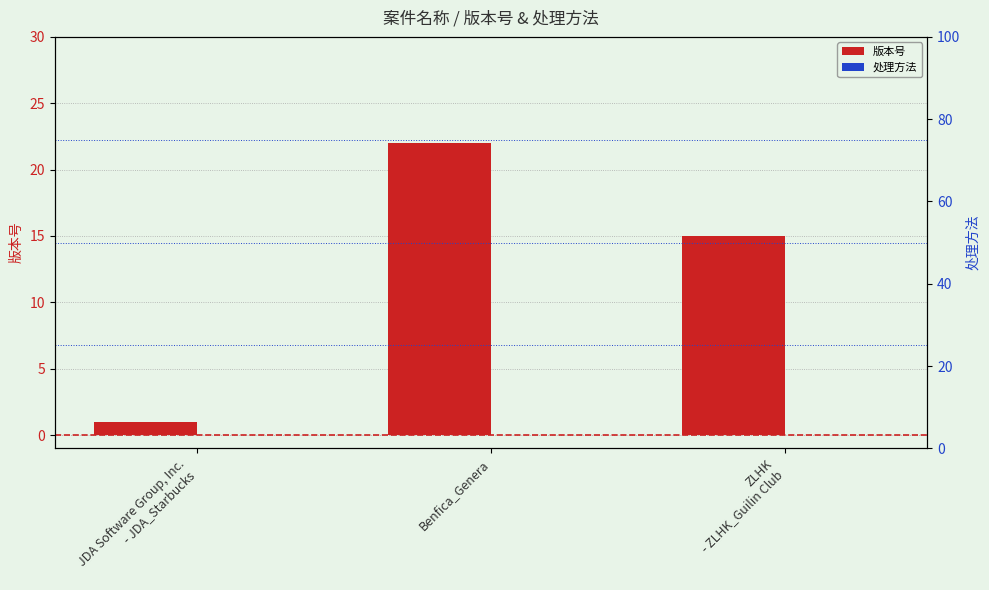

Which series has the largest total across all categories?

版本号